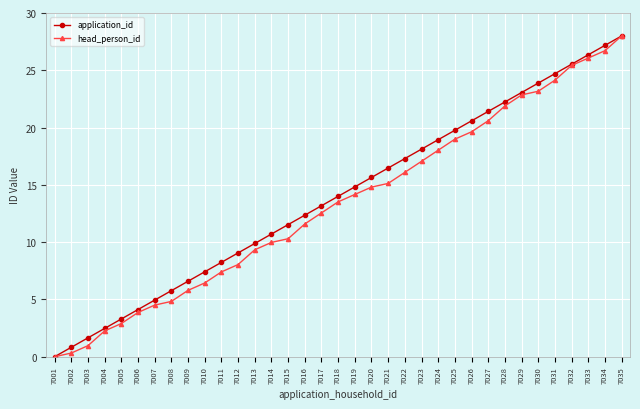

Does the chart have visible grid lines?

Yes